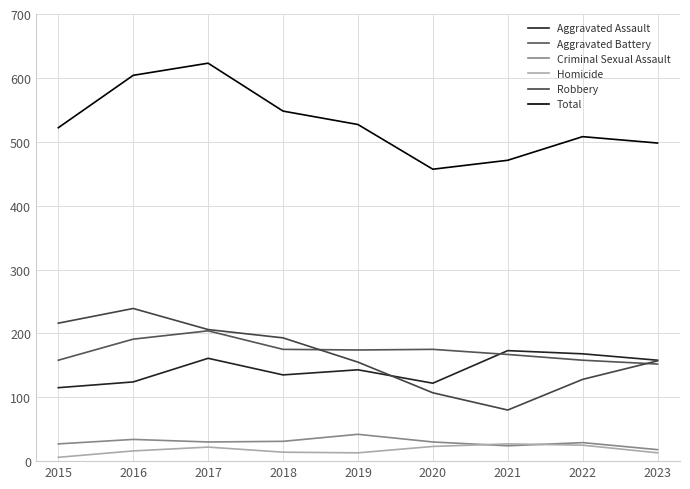

What are all the series names shown in the legend?

Aggravated Assault, Aggravated Battery, Criminal Sexual Assault, Homicide, Robbery, Total